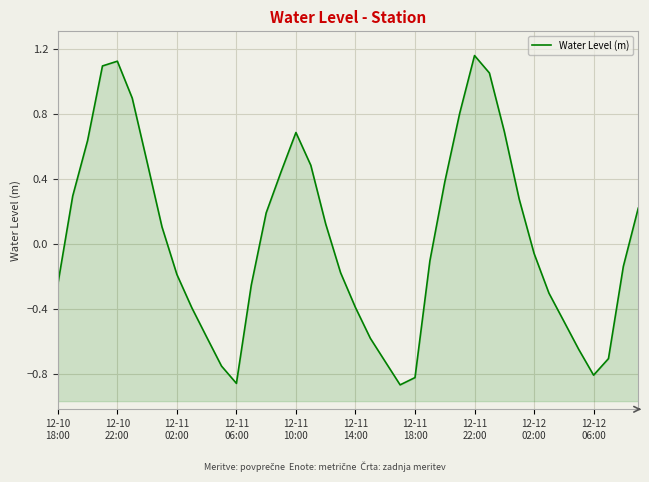

Between 22 and 13, which is larger?

13